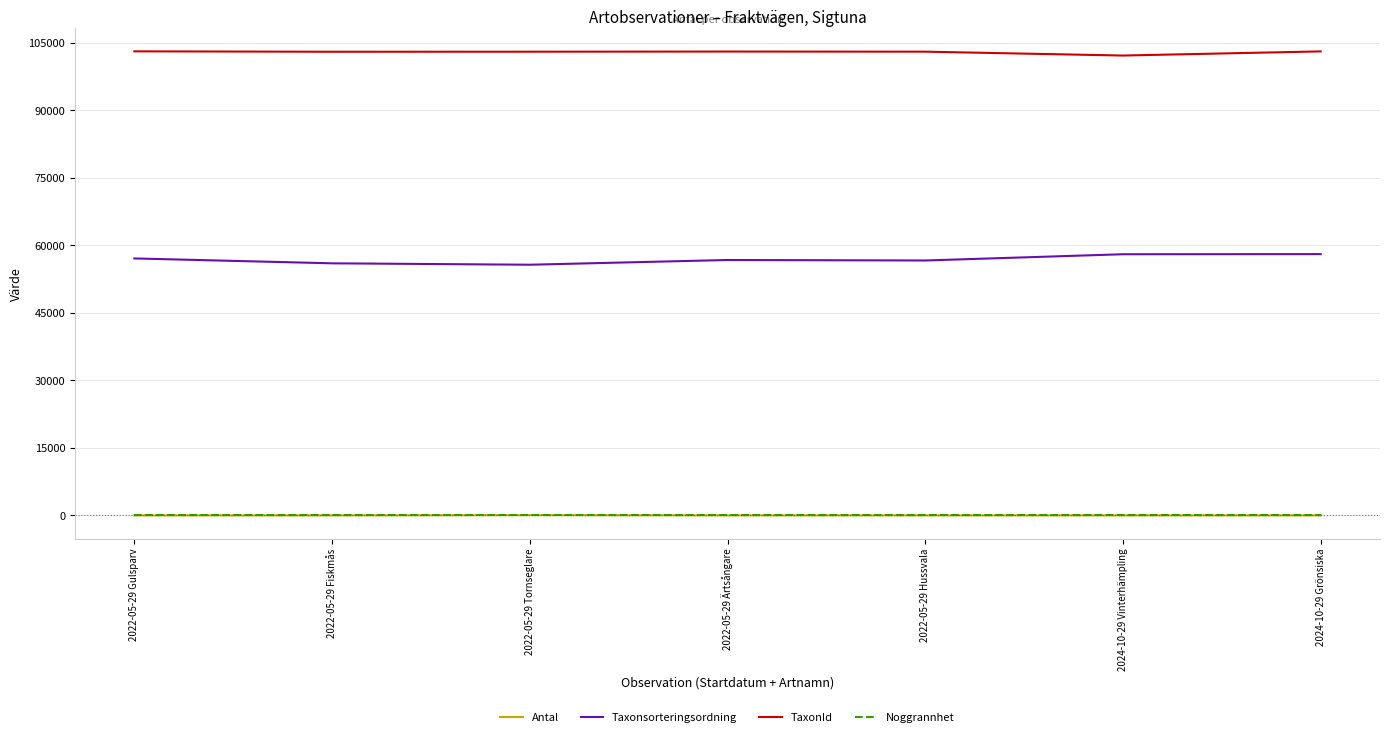

True or false: Taxonsorteringsordning and Antal intersect in this chart.

False